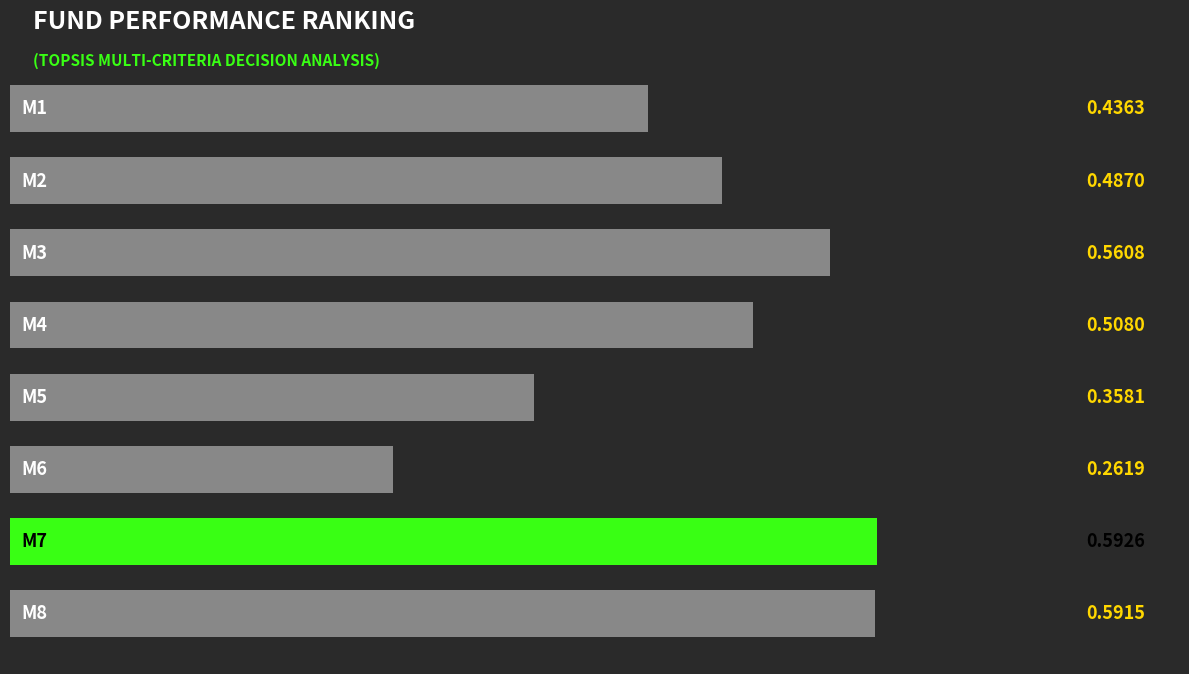

Are the bars horizontal?

Yes